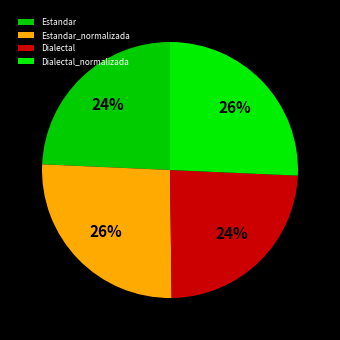

Which slice is the largest?

Estandar_normalizada